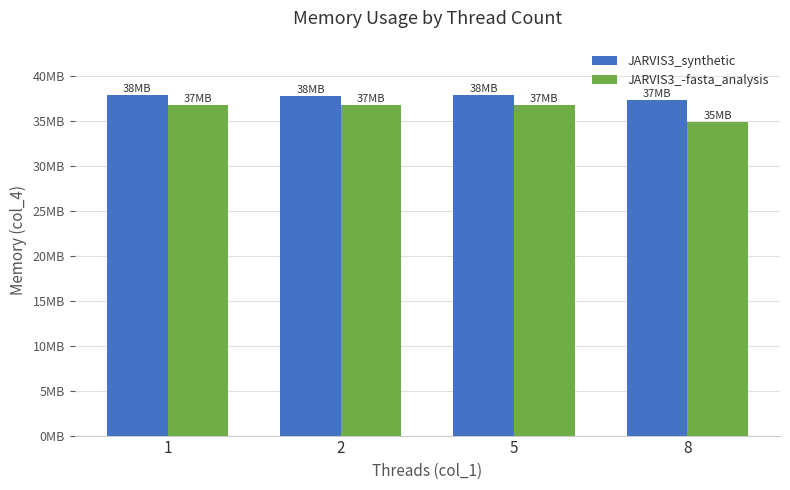

At how many categories does at least one series exceed 37625879?

3